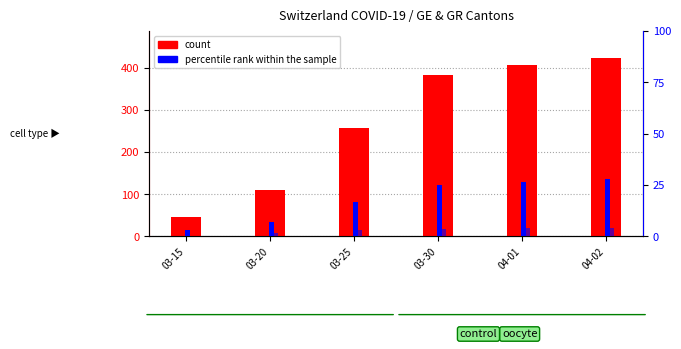

How many data points in GR percentile rank are above 3?

3